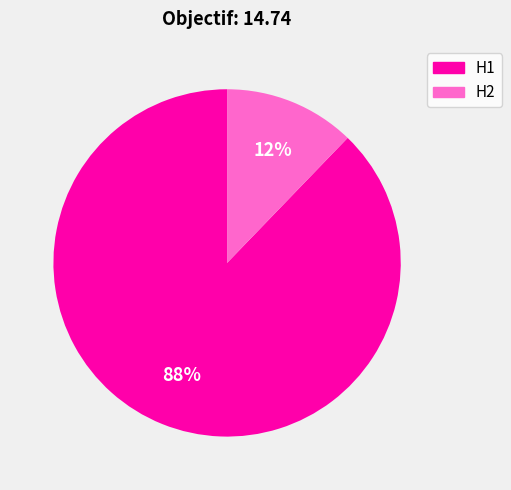

Is it true that H1 is 82% of the pie?

False